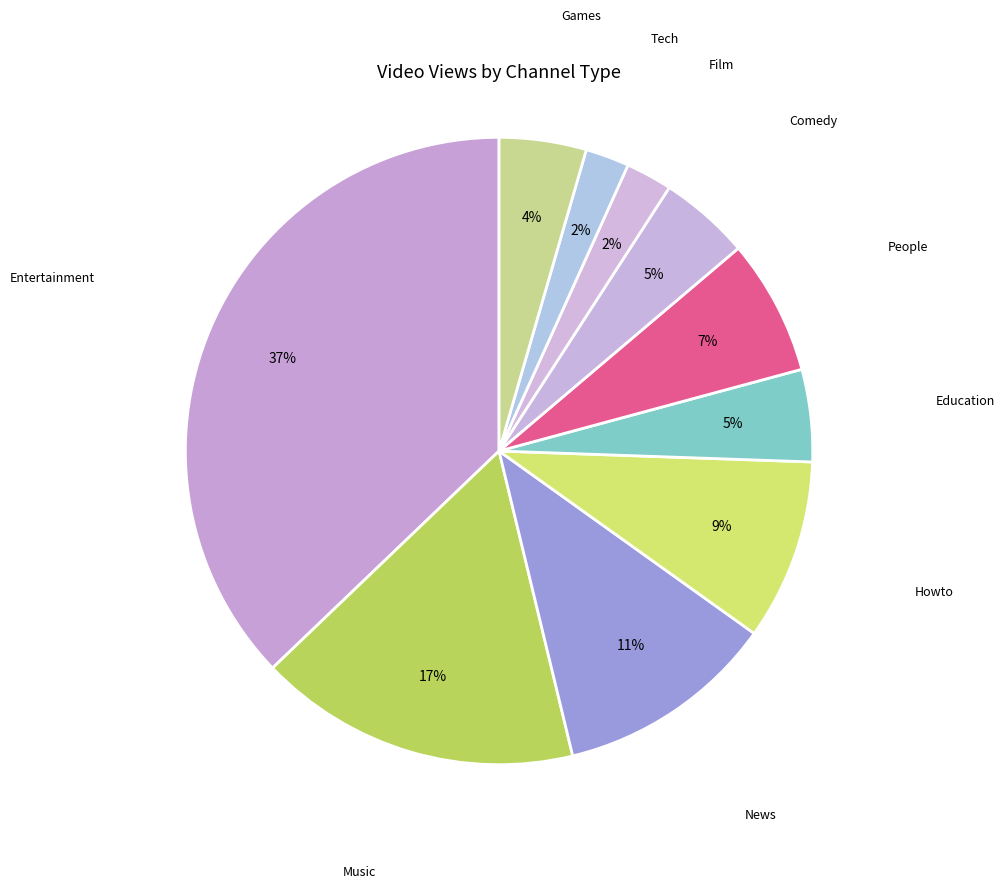

To the nearest percent, what is the average slice percentage?

10%